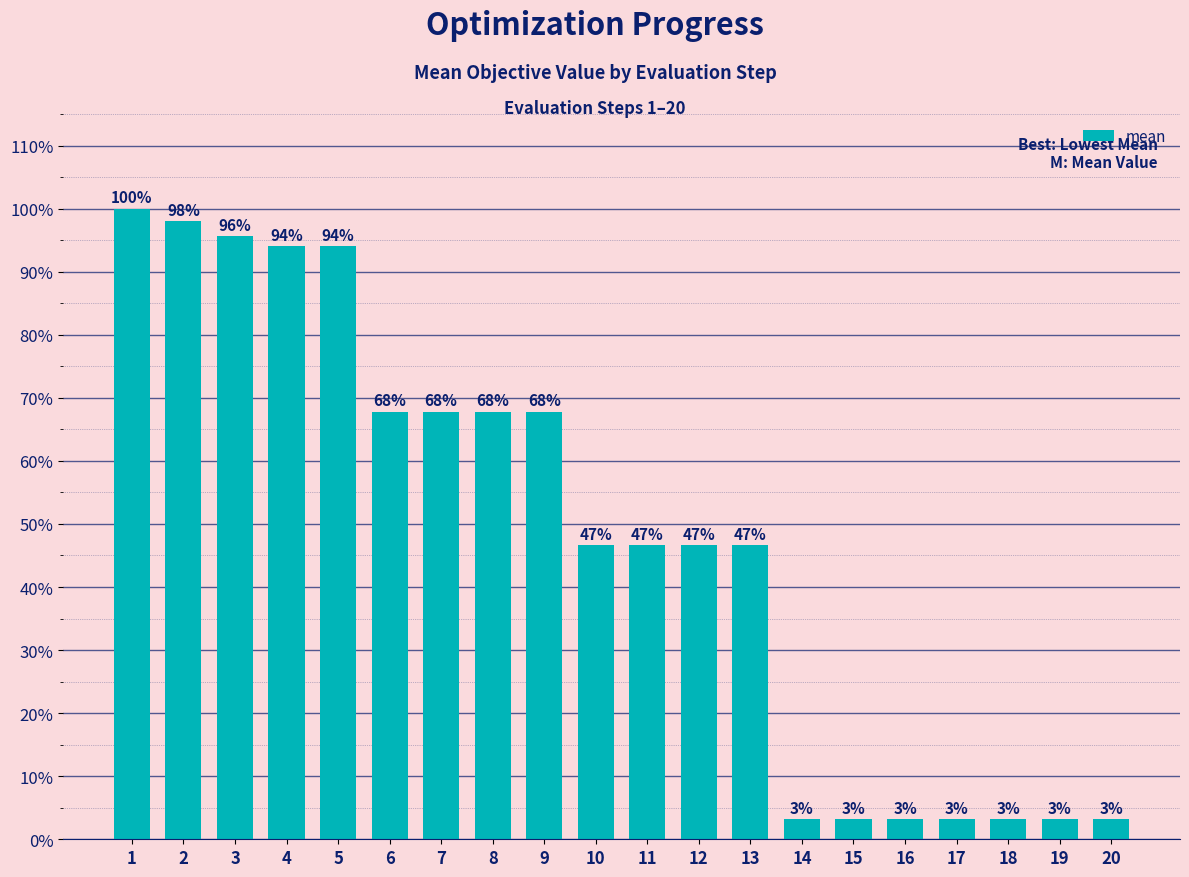

Where is the data nearest to the value 0?

14